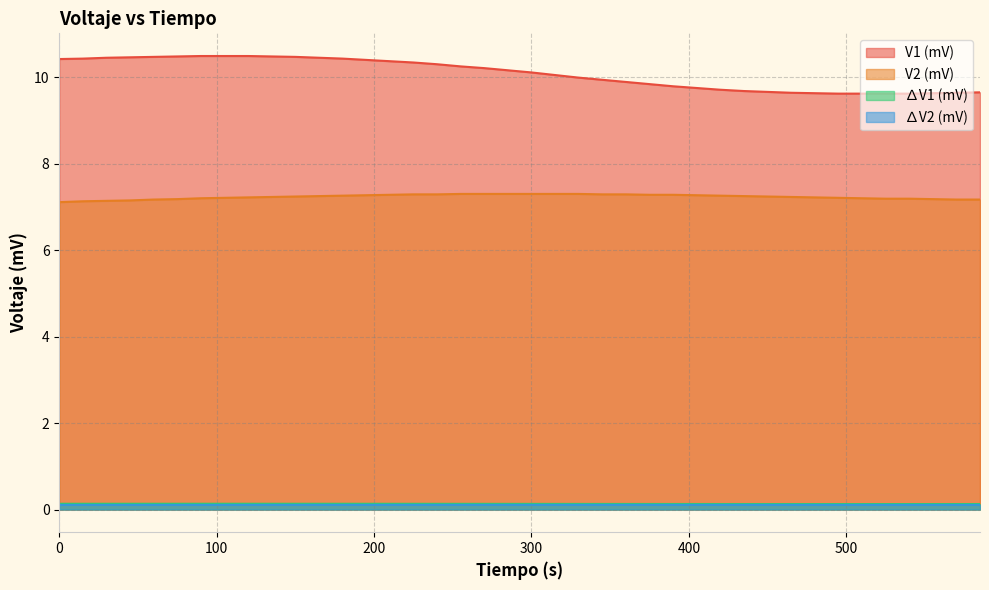

Does the chart have visible grid lines?

Yes